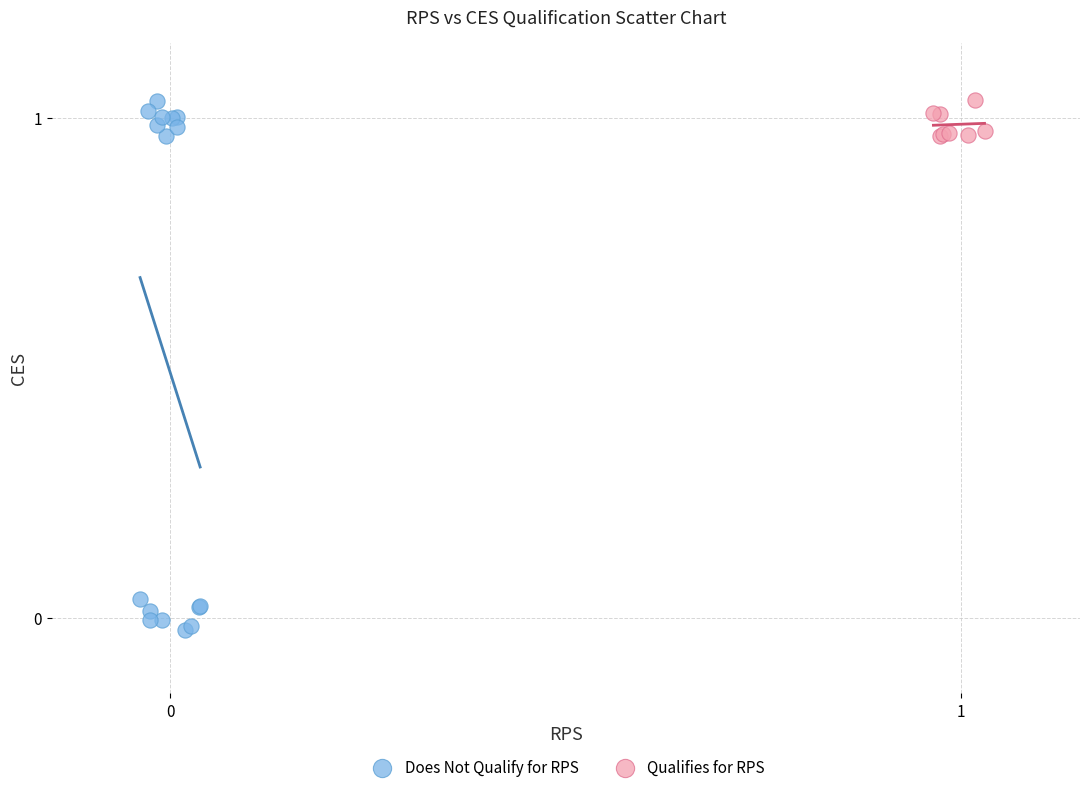

Which series has the largest Y range (max minus min)?

Does Not Qualify for RPS